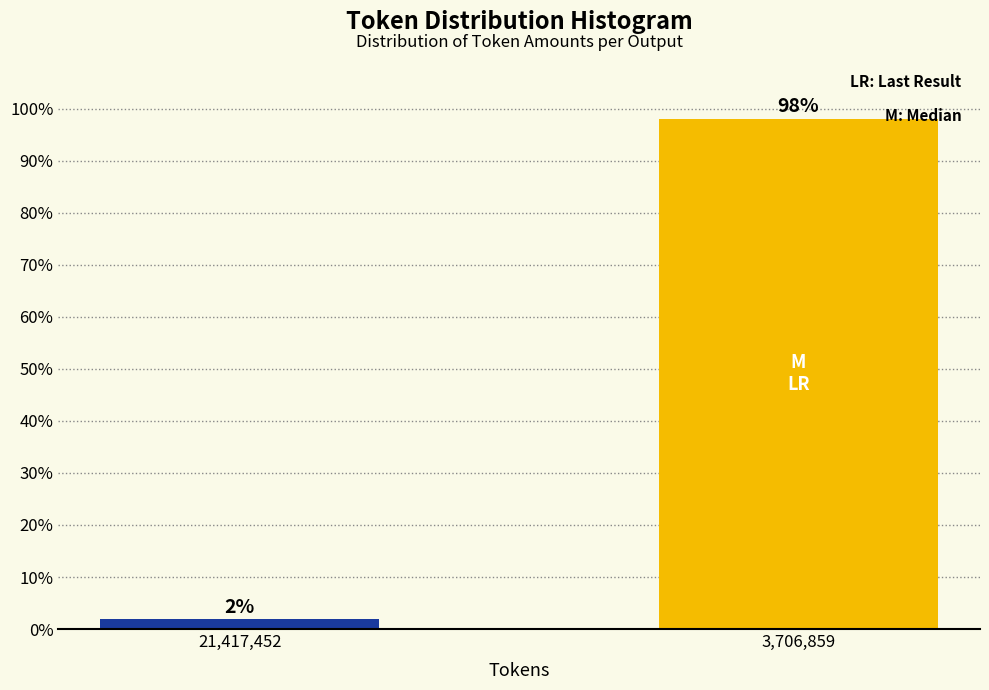

List the labels in order of value, smallest first.

21,417,452, 3,706,859